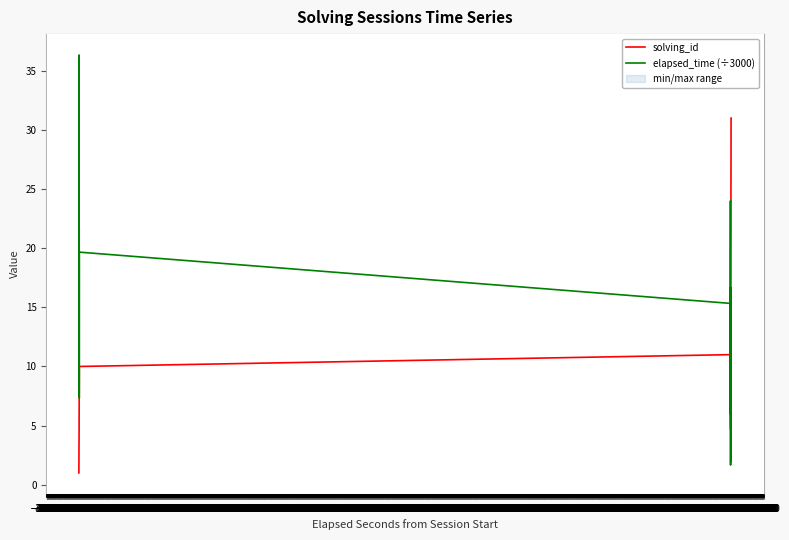

Where does the elapsed_time (÷3000) series first go above 9?

−40500